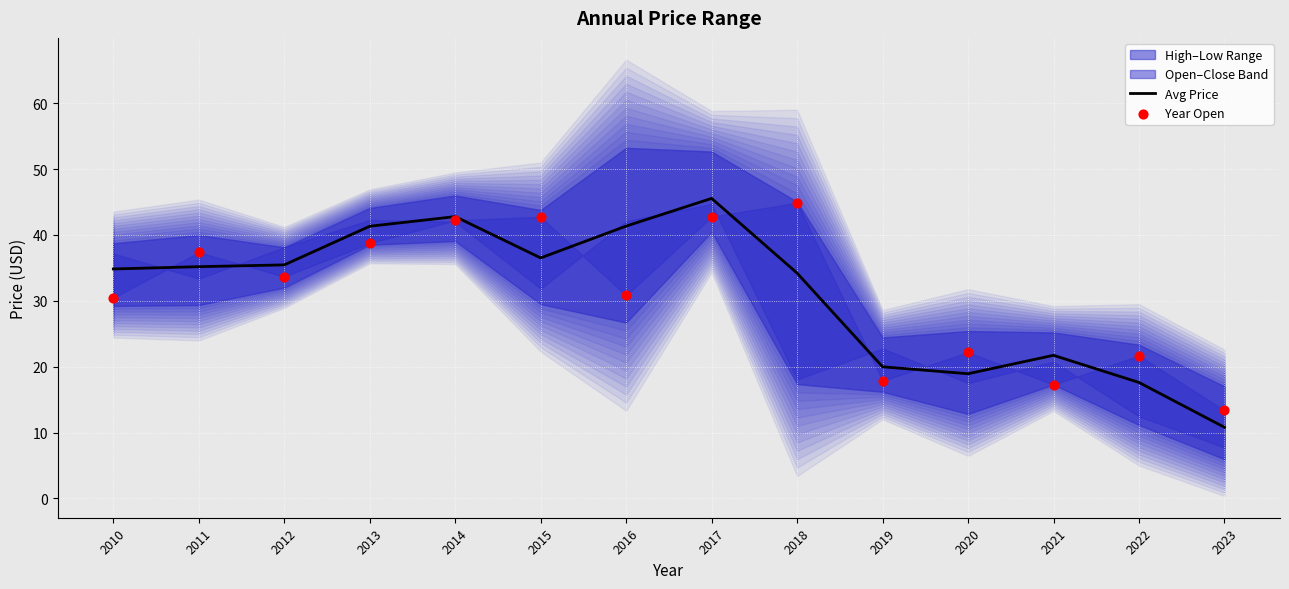

Which series has the largest Y range (max minus min)?

Avg Price